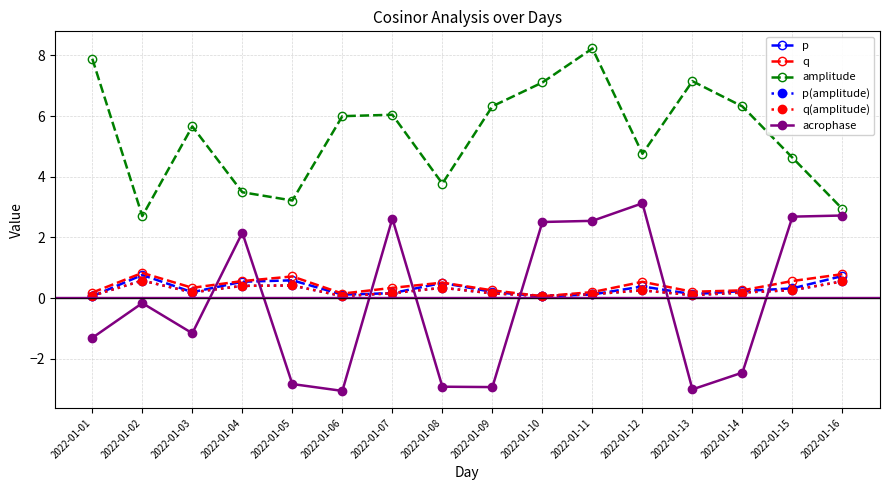

Is this an area chart (filled region under the line)?

No